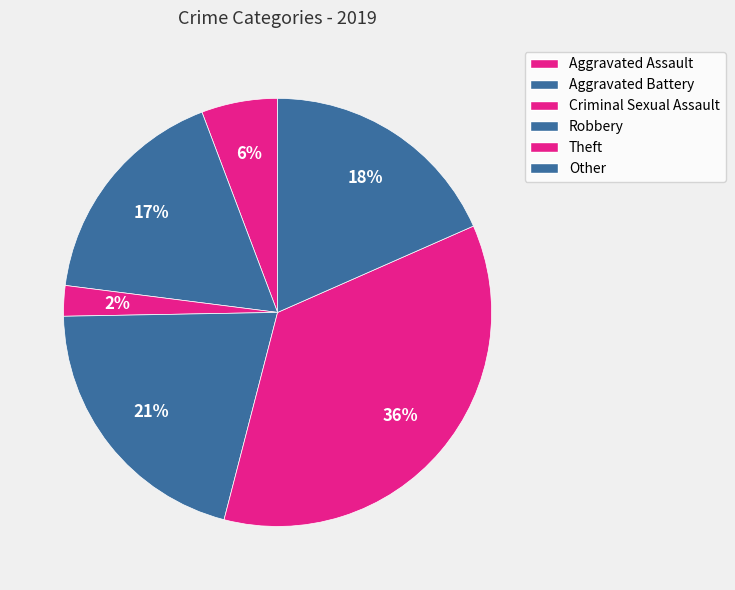

Count the number of slices in the pie.

6